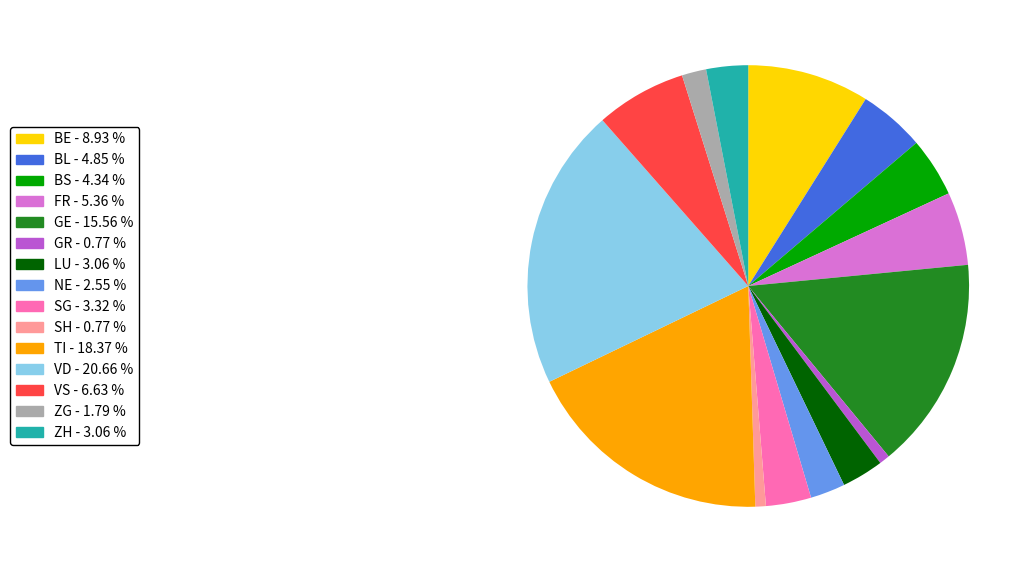

Count the number of slices in the pie.

15